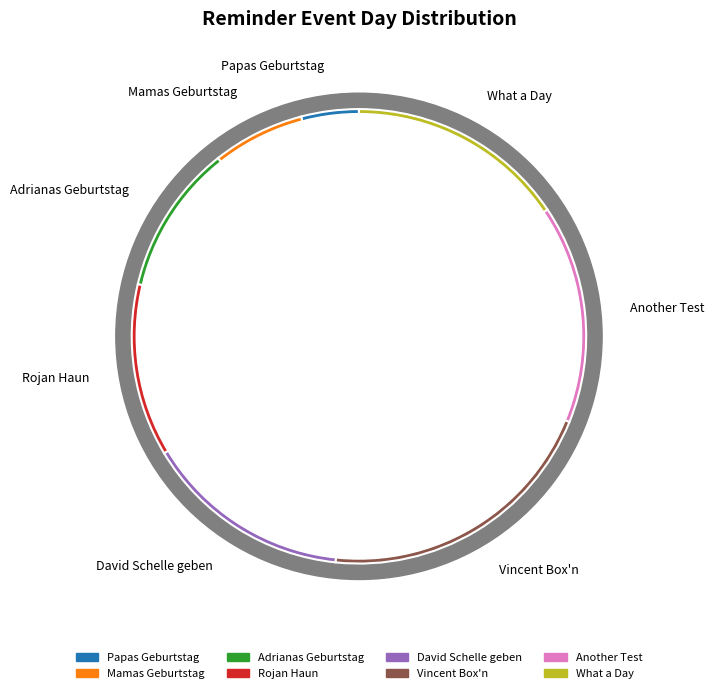

Which slice is the smallest?

Papas Geburtstag